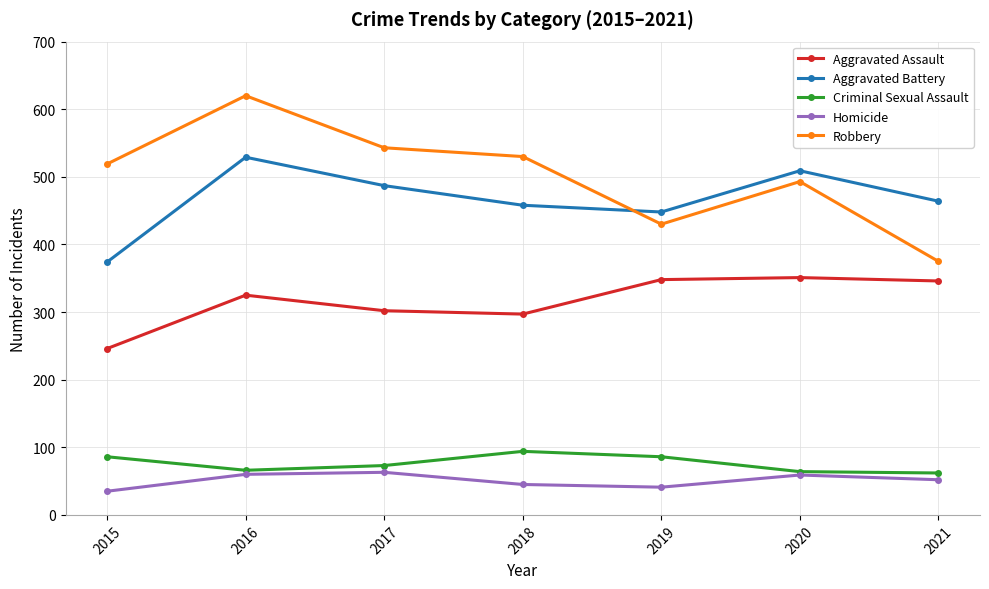

True or false: Aggravated Battery has a value of 529 at 2016.

True